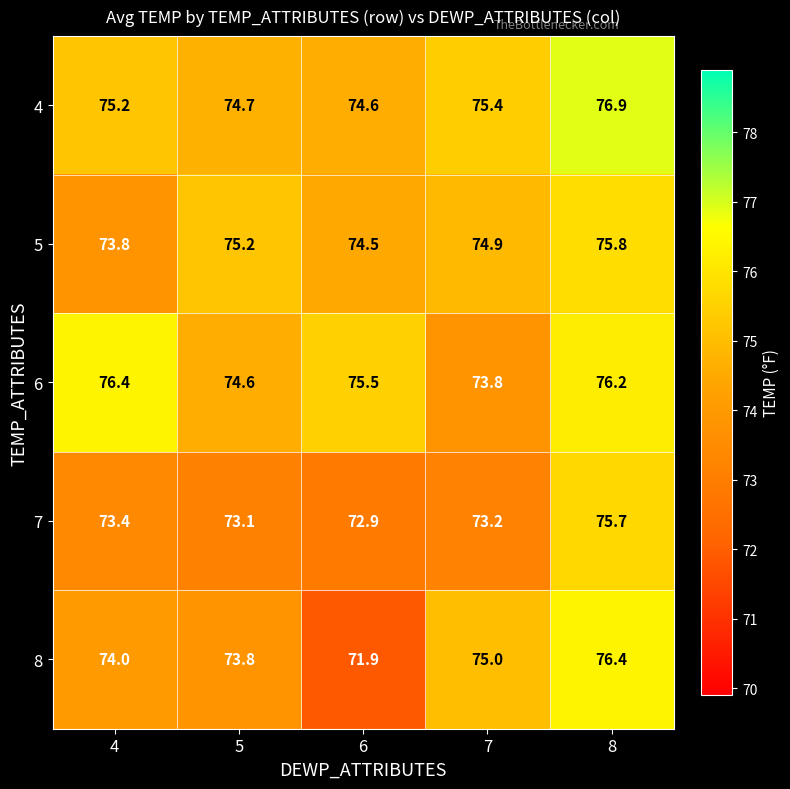

What is the sum of the 4 values at 6 and 5?

149.3